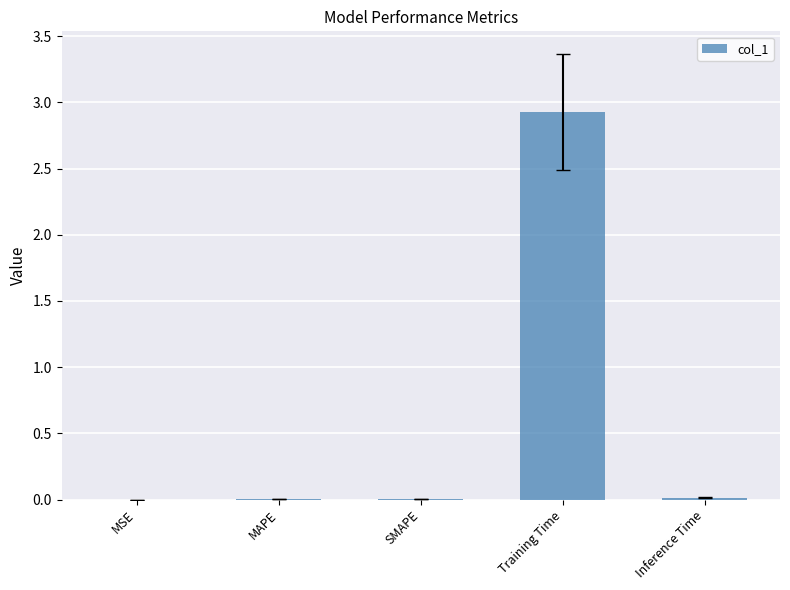

Which label corresponds to the largest value in the chart?

Training Time